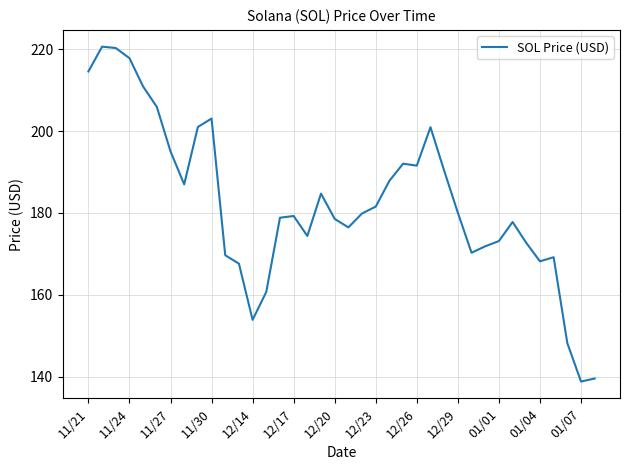

What is the difference between the maximum and minimum values?

81.8